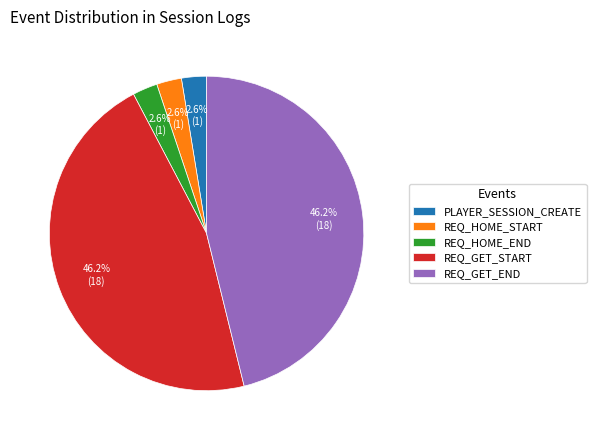

Is there any slice that represents more than half of the pie?

No